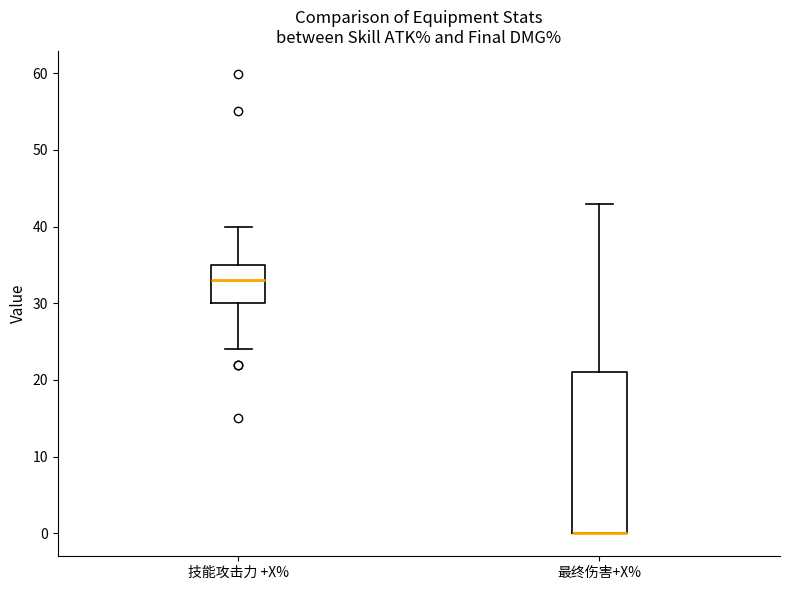

Which box is the tallest, from its lower edge to its upper edge?

最终伤害+X%